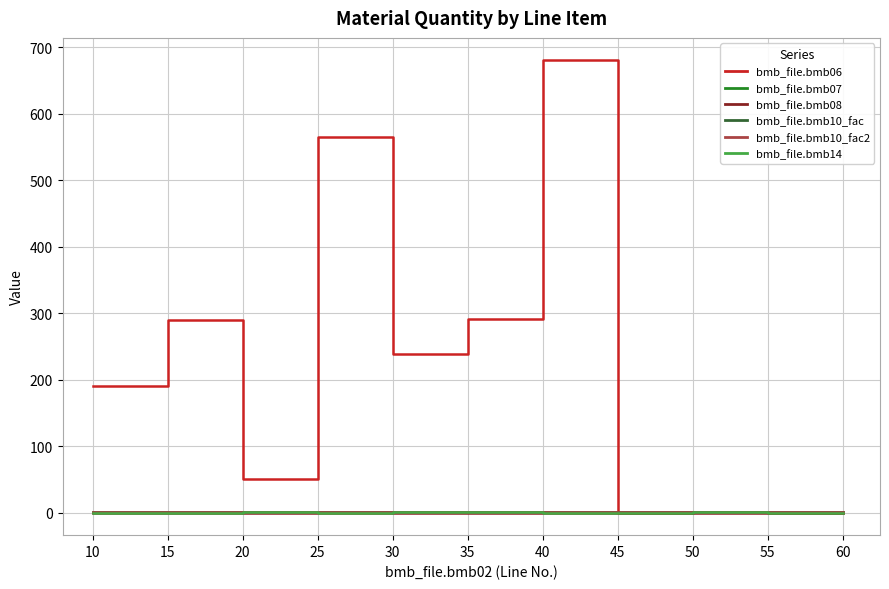

Which series changed the most between 10 and 35?

bmb_file.bmb06